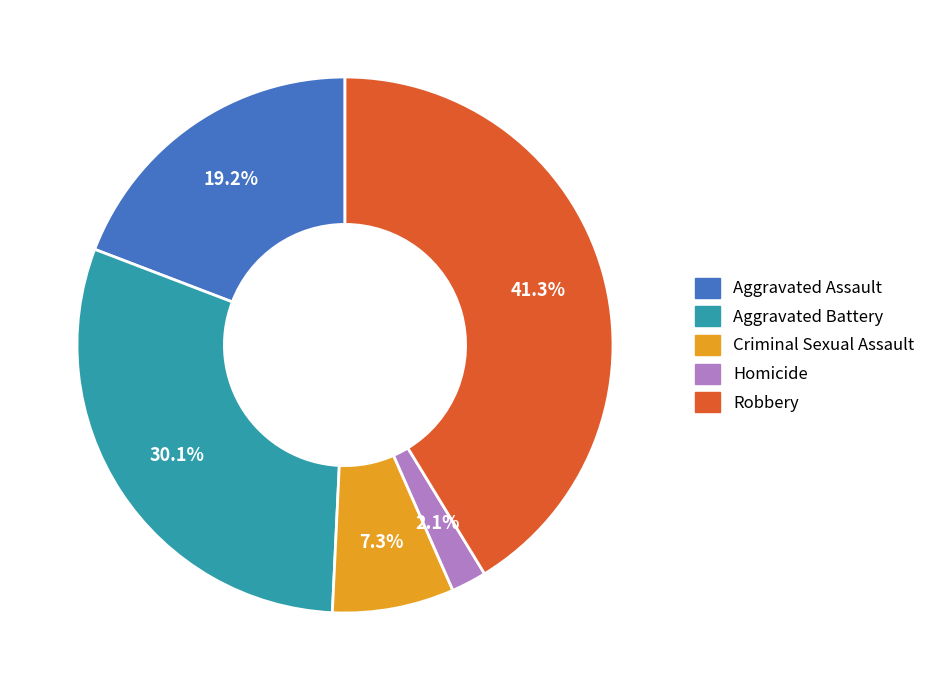

Do Criminal Sexual Assault and Robbery together represent more than half of the pie?

No